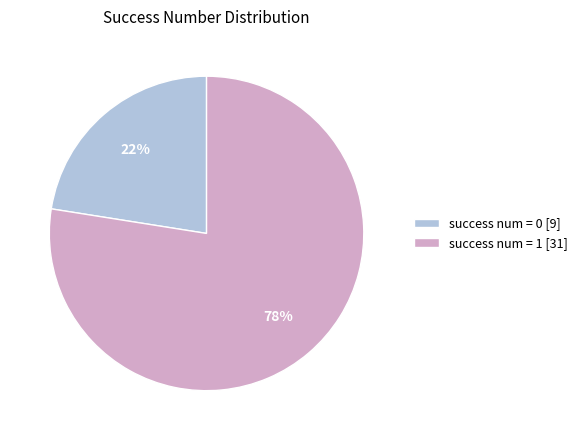

Which category accounts for the majority?

success num = 1